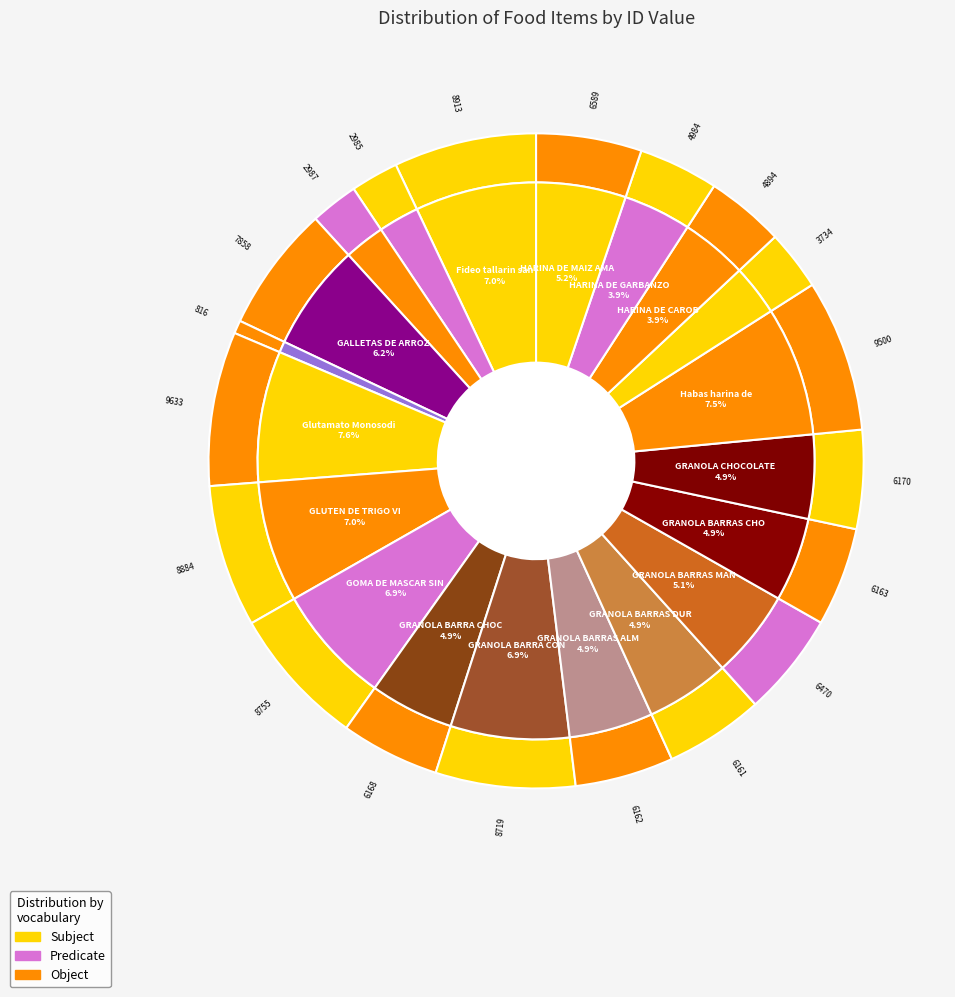

Which has a higher value, HARINA DE GARBANZO or HARINA DE CAROB?

HARINA DE GARBANZO